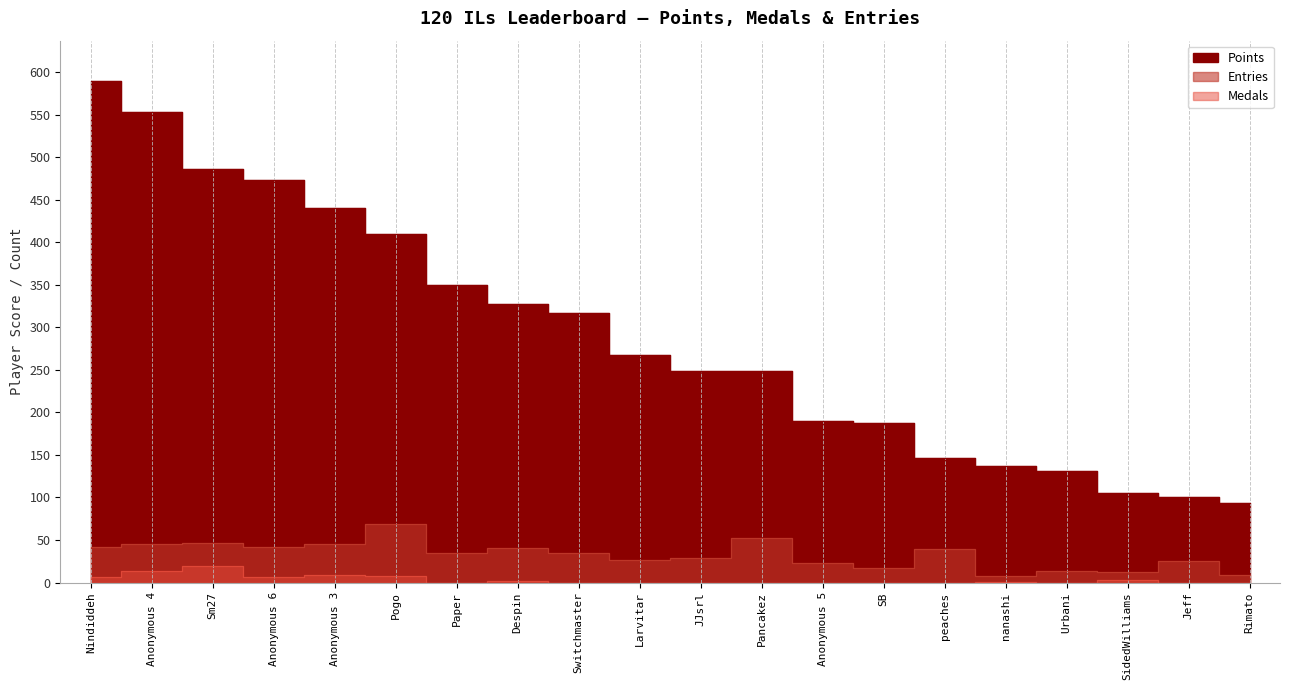

What value does the Points series have at SidedWilliams?

105